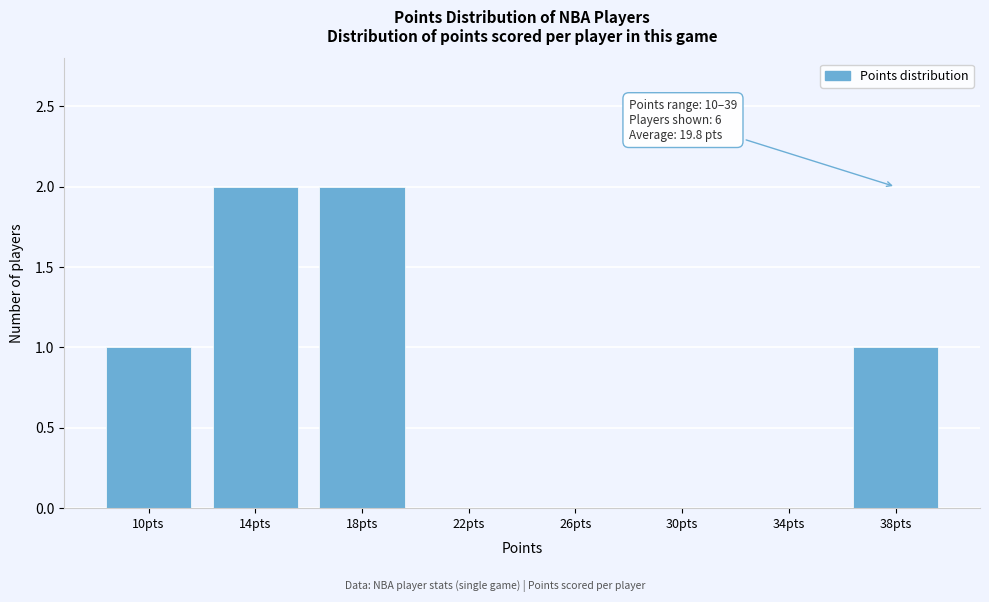

Reading left to right, extract all data points from this chart.

10pts=1	14pts=2	18pts=2	22pts=0	26pts=0	30pts=0	34pts=0	38pts=1